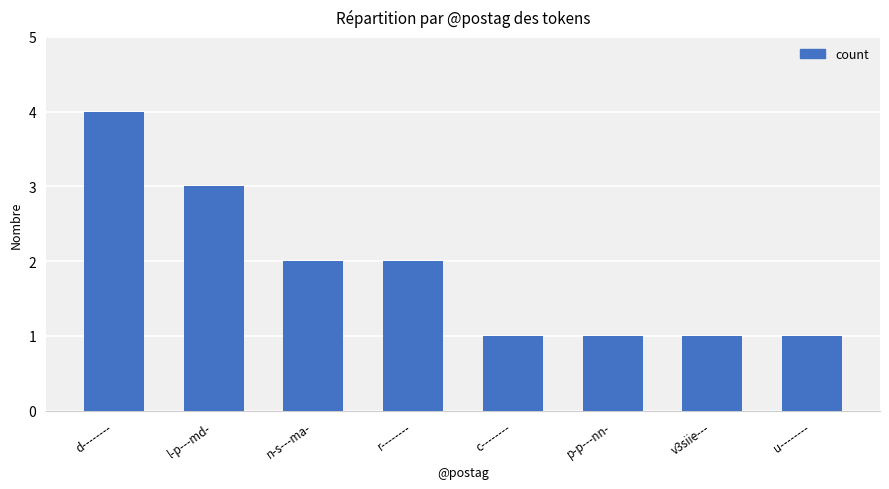

What is the smallest value displayed?

1